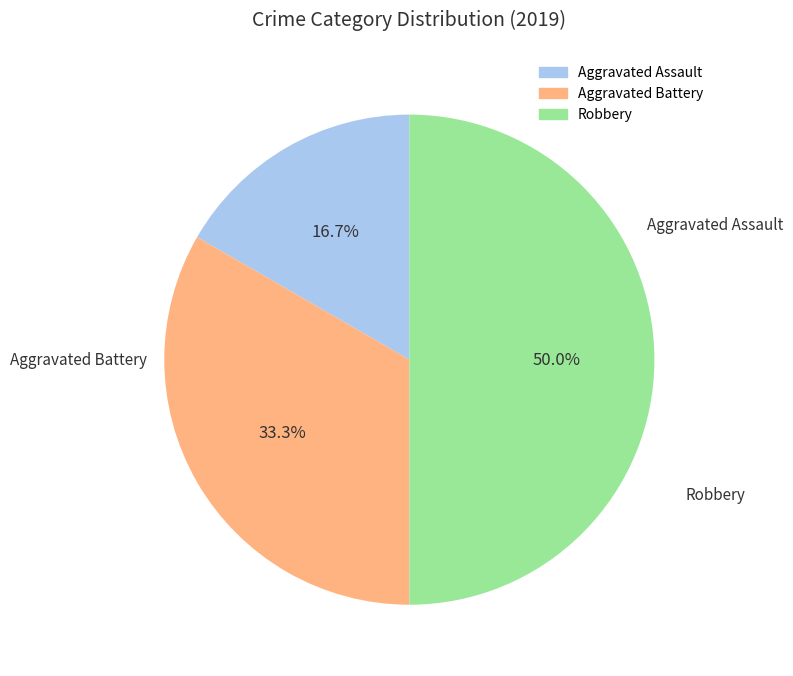

Does Aggravated Assault account for over 50% of the chart?

No